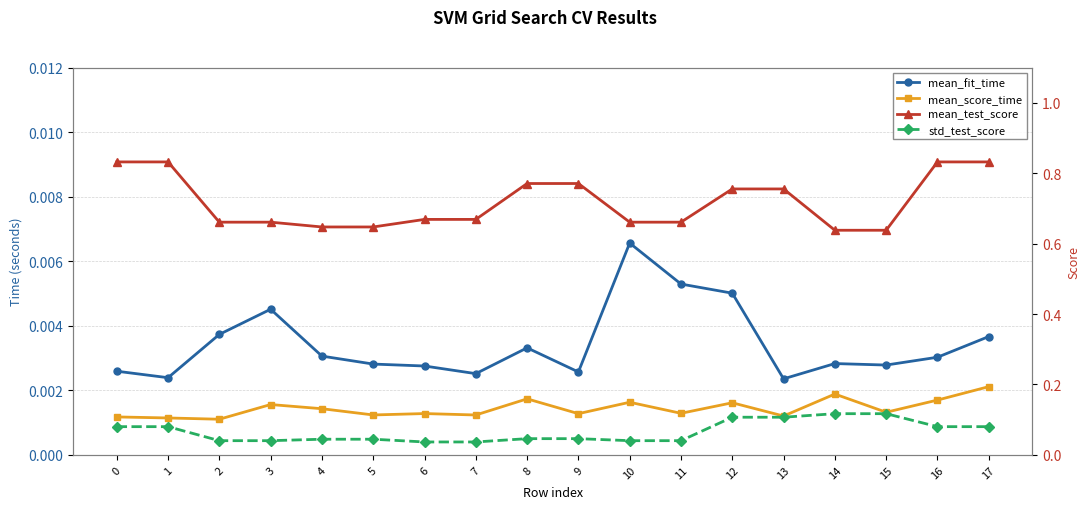

List the series in order of their peak value, highest first.

mean_test_score, std_test_score, mean_fit_time, mean_score_time